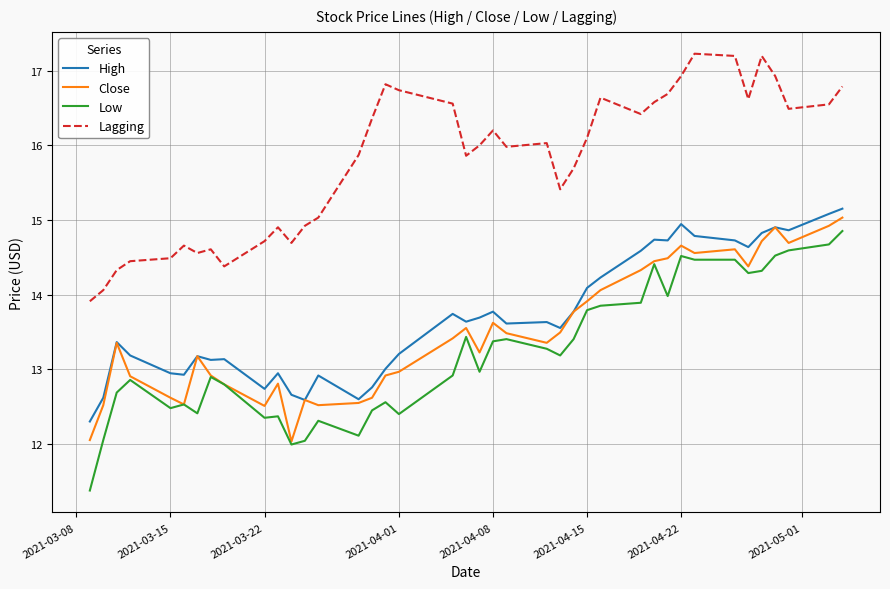

True or false: Lagging and Close intersect in this chart.

False